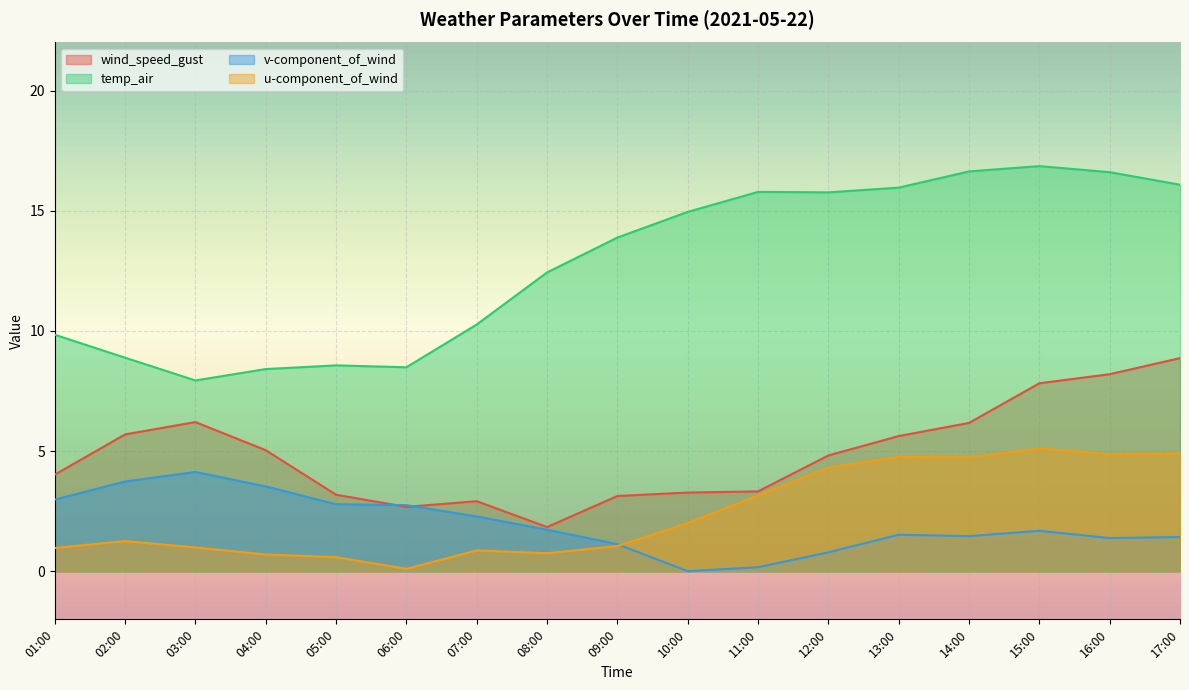

Does the chart display data point markers on the line(s)?

No